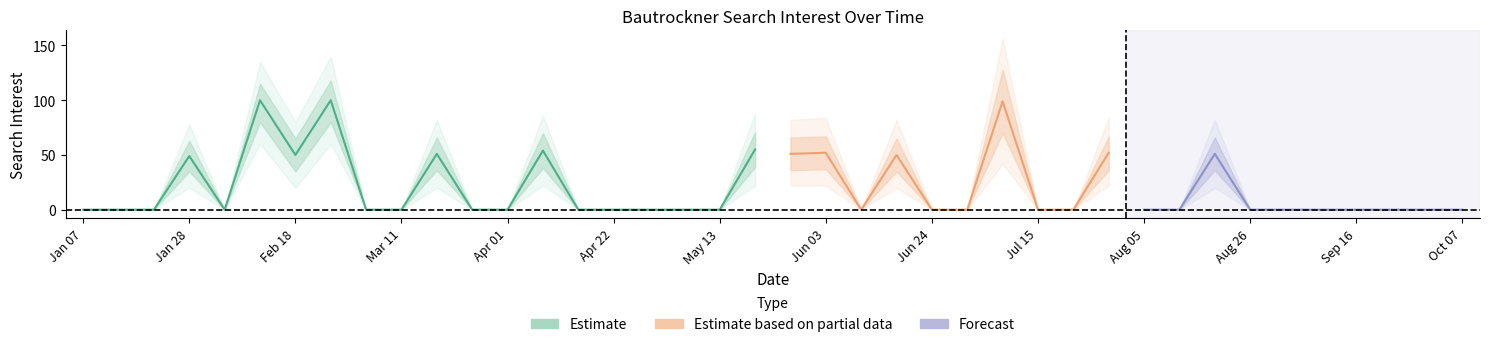

At which category does the chart reach its peak across all series?

2018-02-25